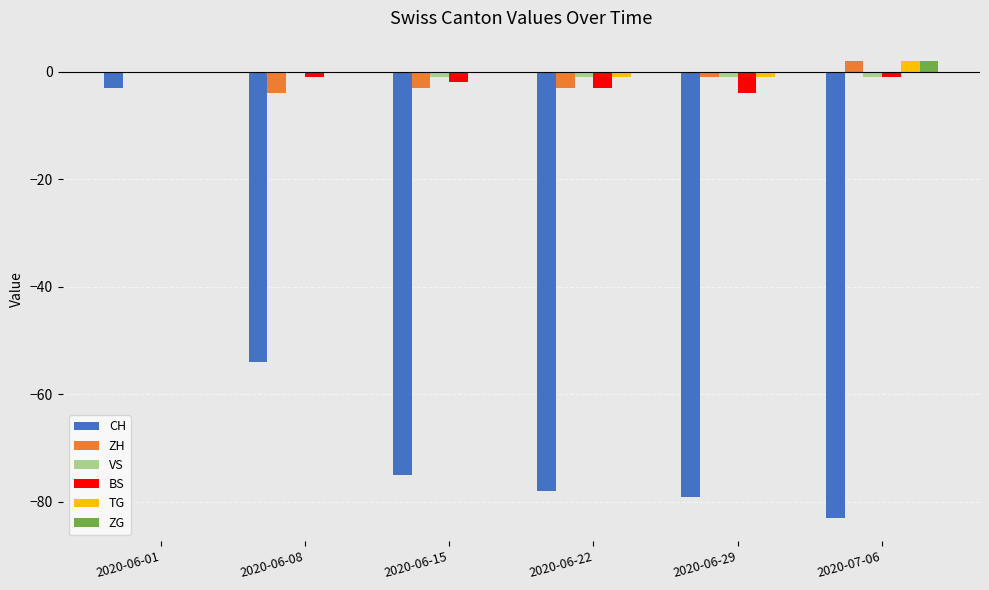

True or false: TG has a value of 0 at 2020-06-08.

True